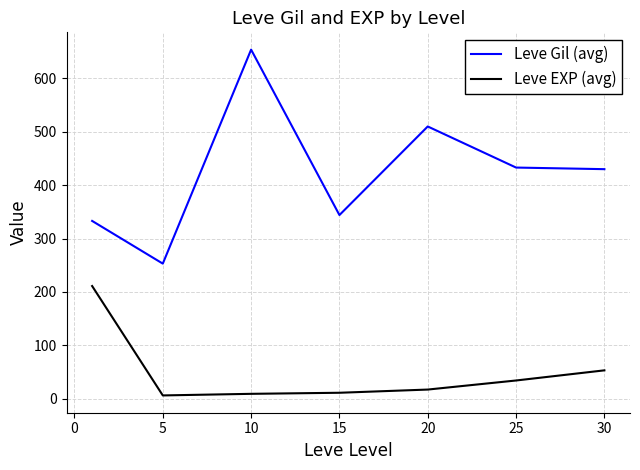

Which series has the largest total across all categories?

Leve Gil (avg)